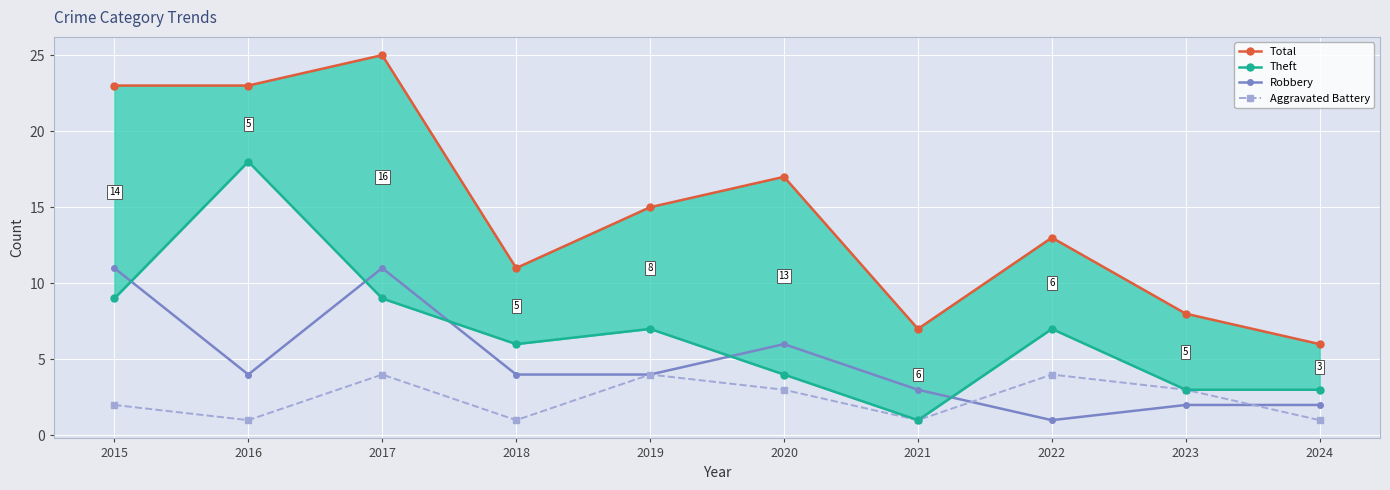

What is the maximum value shown in the chart?

25